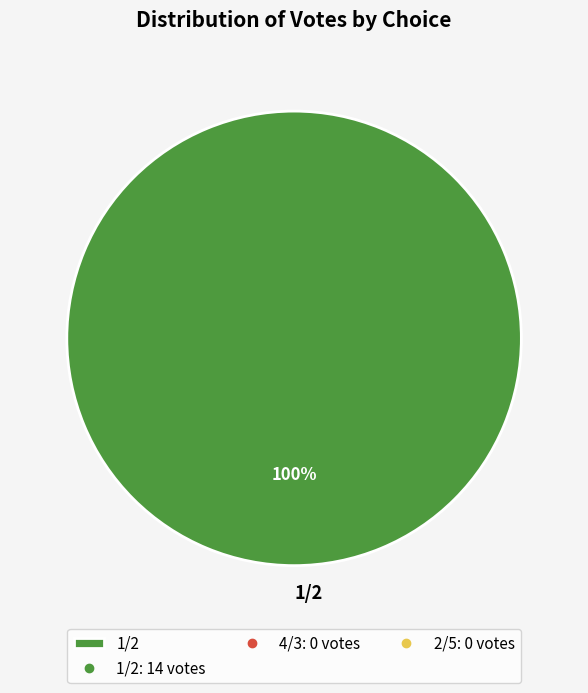

Is it true that 1/2 is 85% of the pie?

False